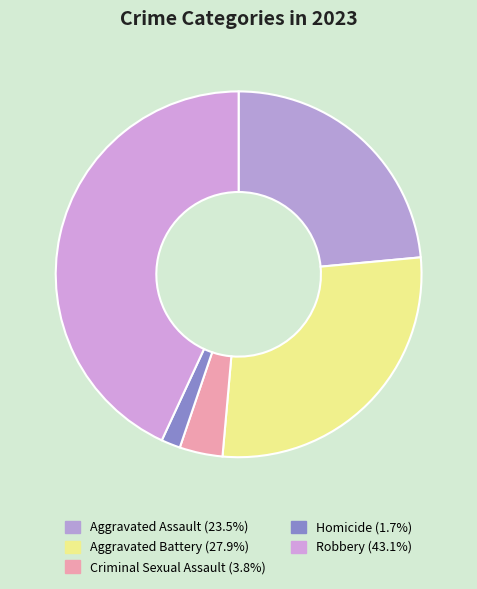

How many segments does this pie chart have?

5